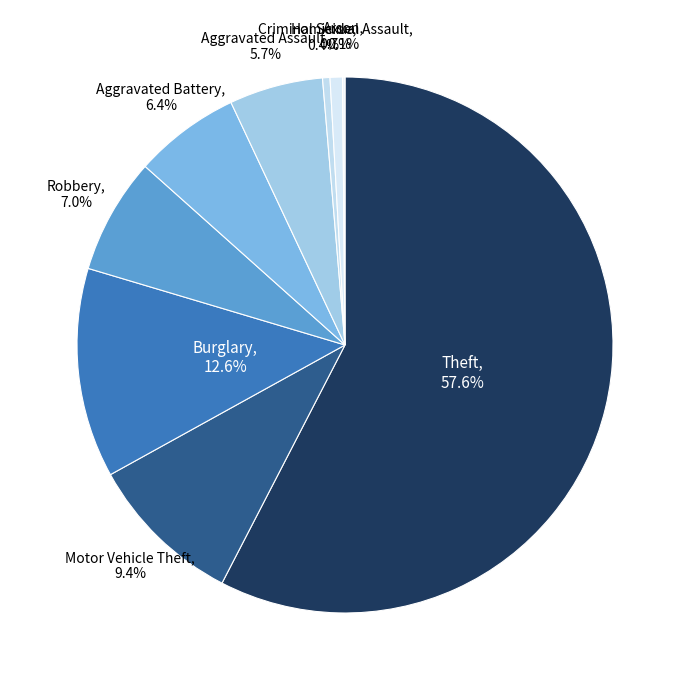

To the nearest percent, what portion does Aggravated Battery represent?

6%